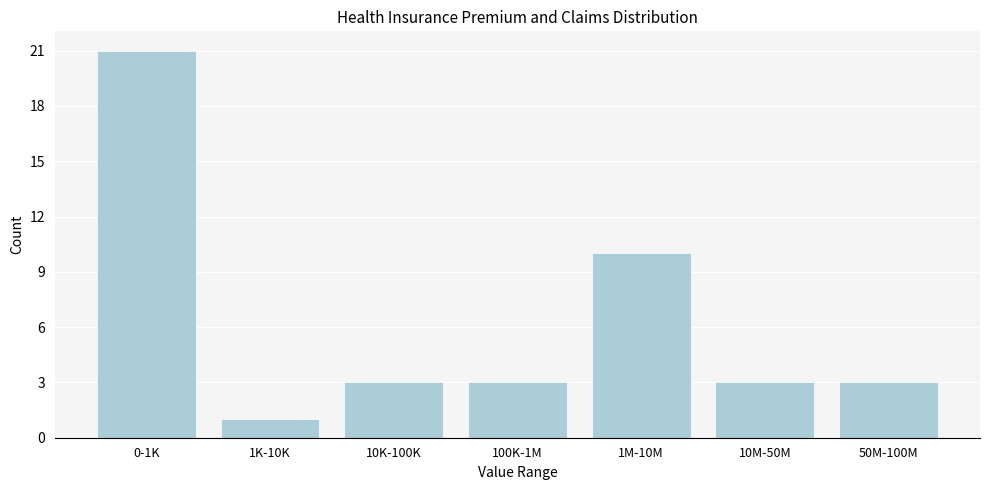

Reading right to left, list all the values displayed in this chart.

3	3	10	3	3	1	21